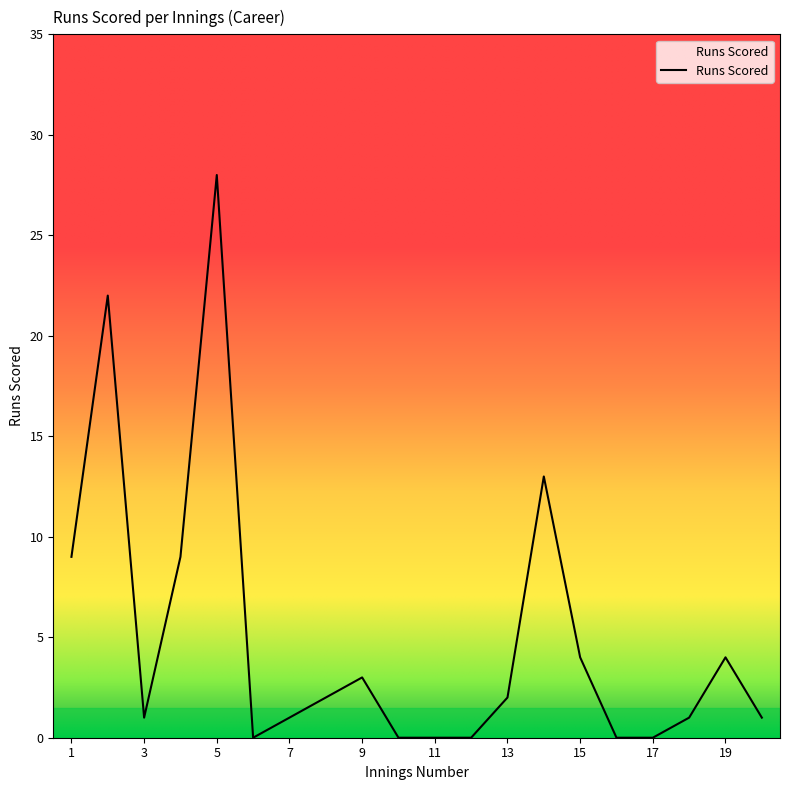

What is the difference between the maximum and minimum values?

28